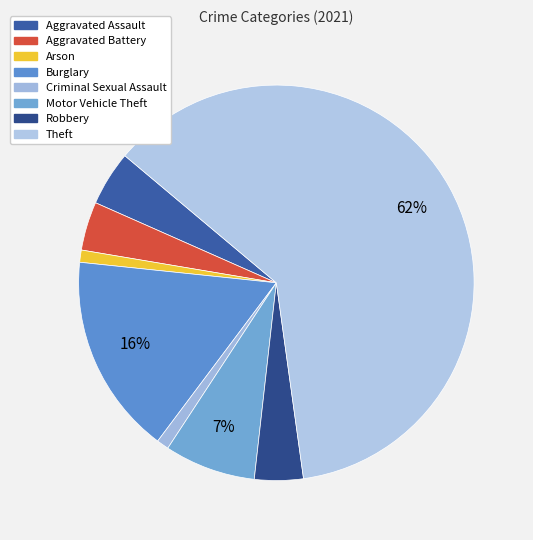

How many segments does this pie chart have?

8